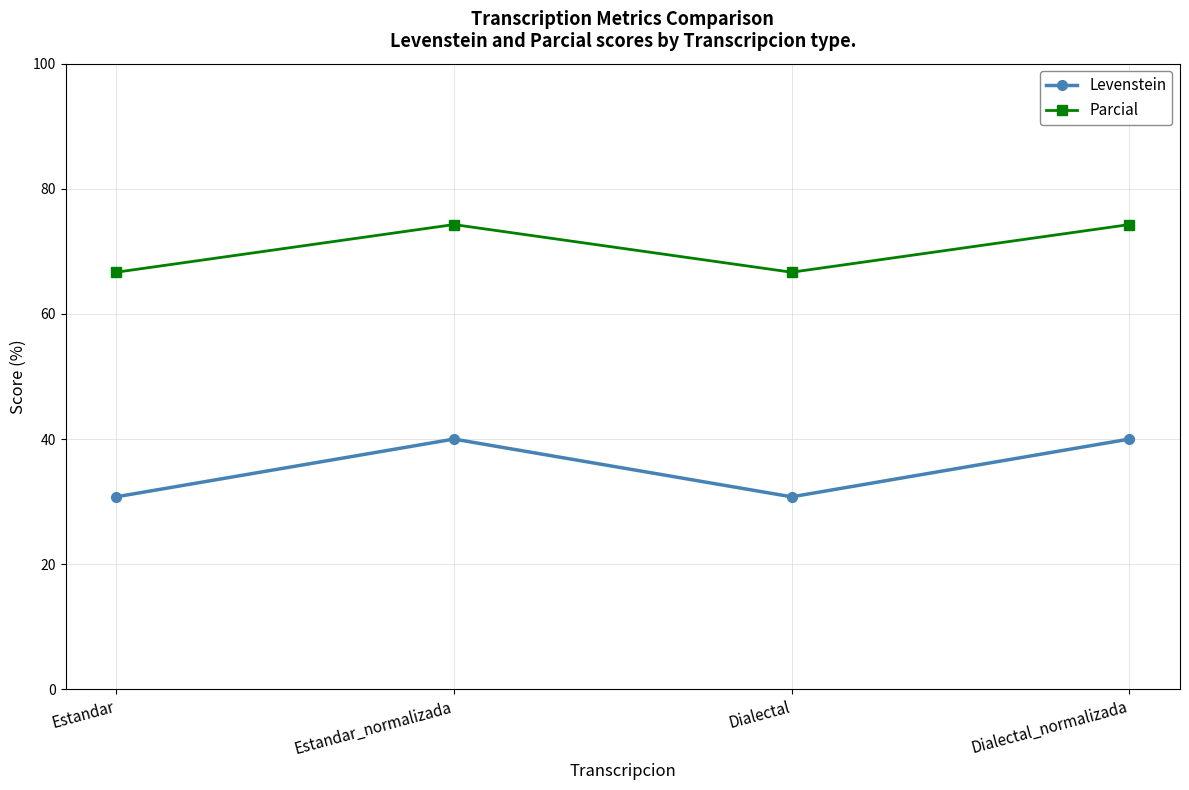

Reading left to right, transcribe all the data shown in this chart.

Levenstein: 30.8	40.0	30.8	40.0
Parcial: 66.7	74.3	66.7	74.3